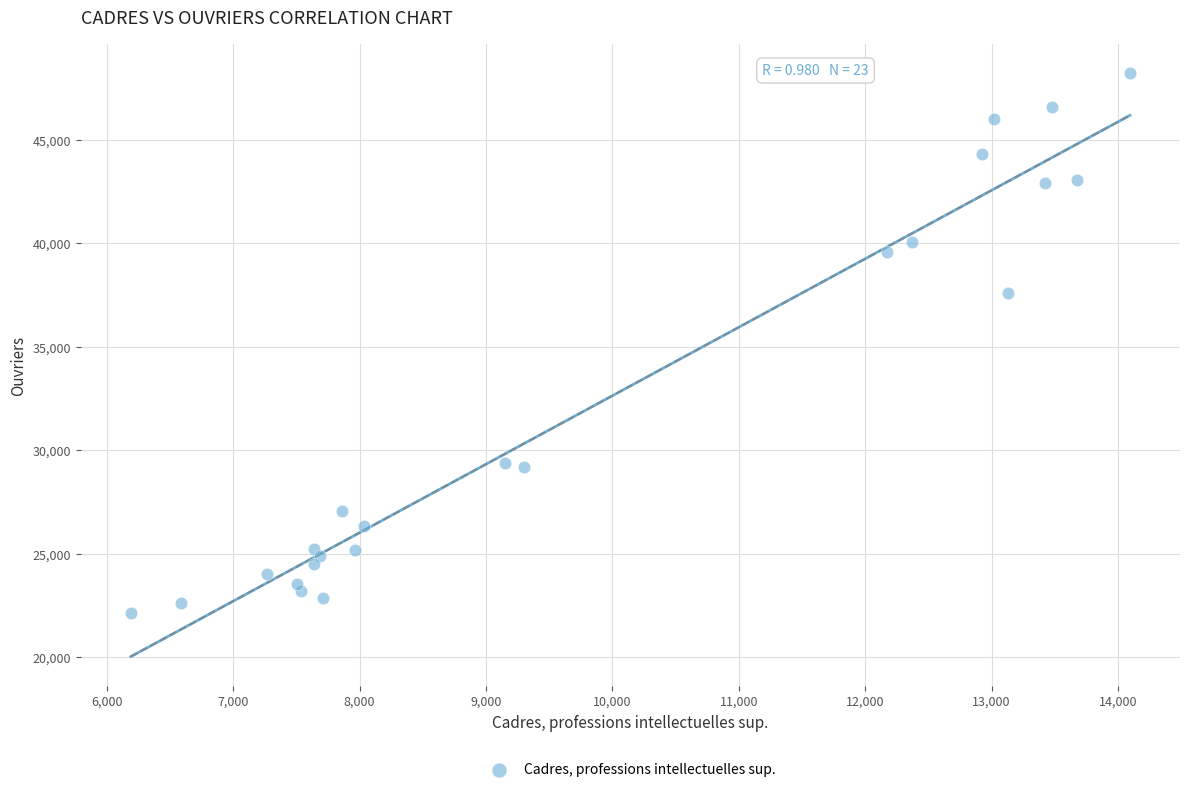

What Y value in the scatter plot is closest to 35172?

37618